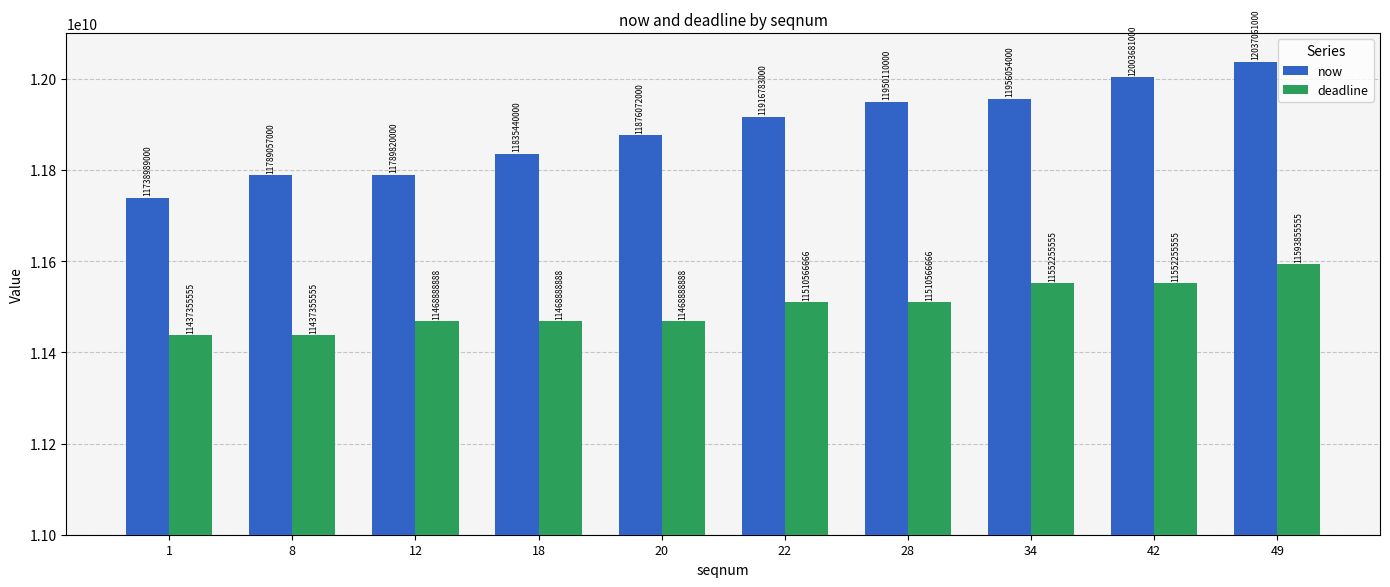

List the series in order of their peak value, highest first.

now, deadline